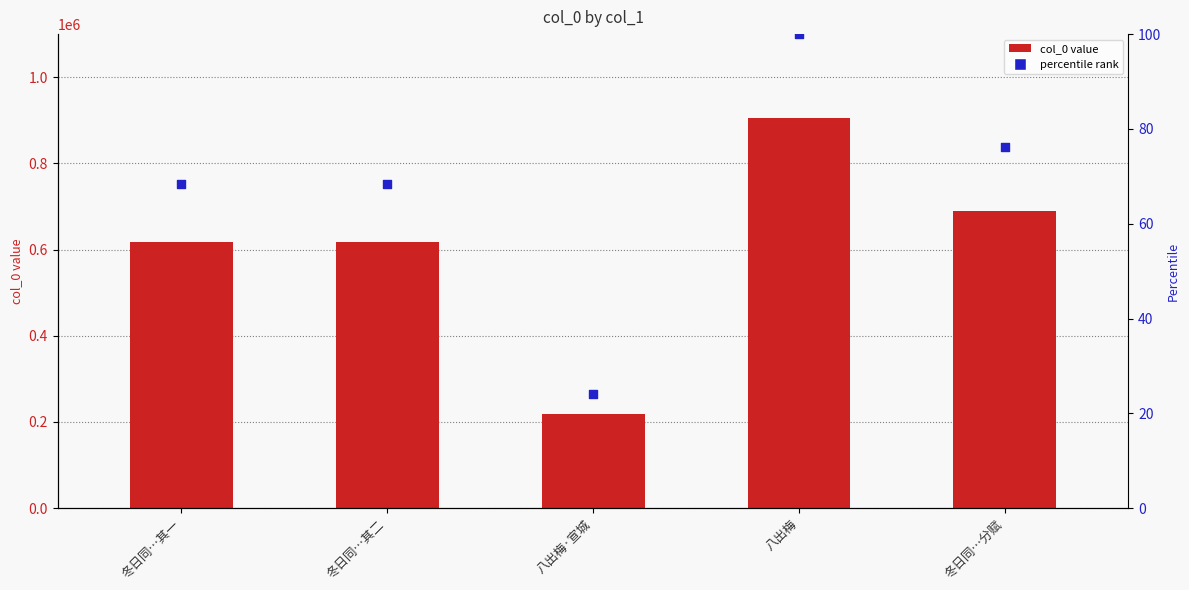

At how many categories does at least one series exceed 666736?

2